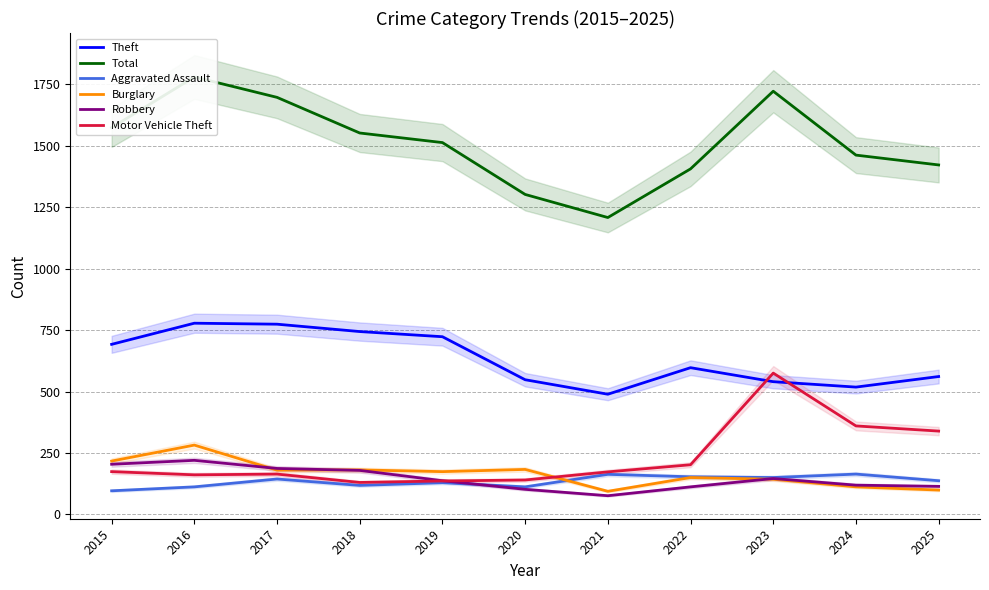

What is the difference between the second highest and minimum values in the Burglary series?

123